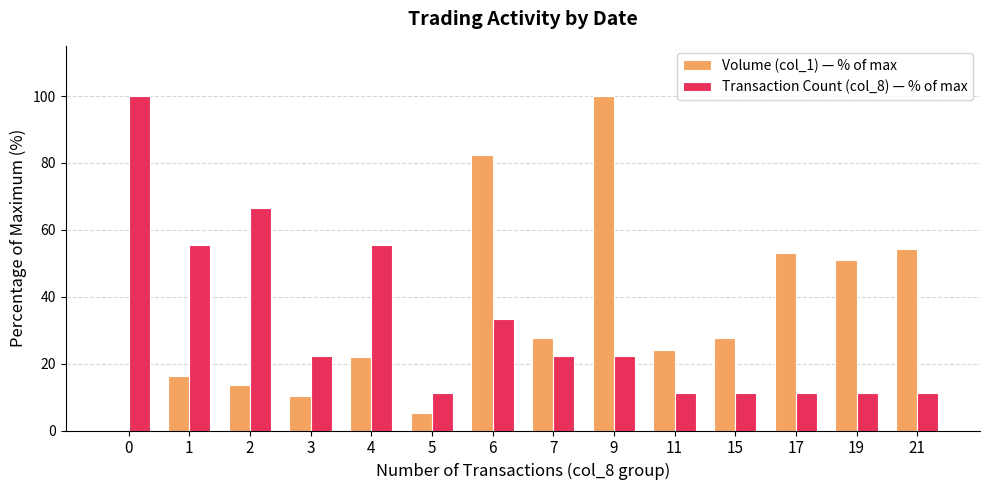

What is the approximate value of Transaction Count (col_8) — % of max at 17?

11.1